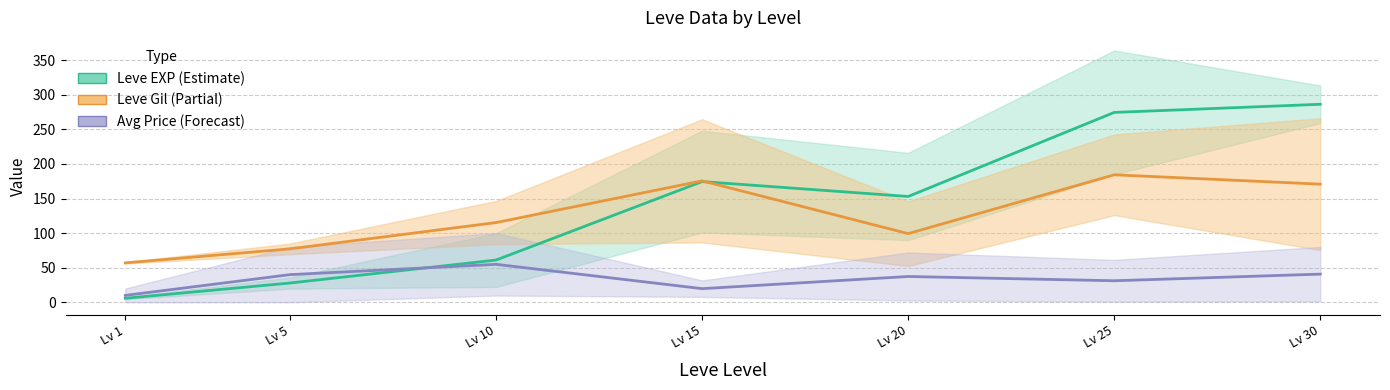

Is it true that Leve EXP mid equals 152.9 at Lv 20?

True